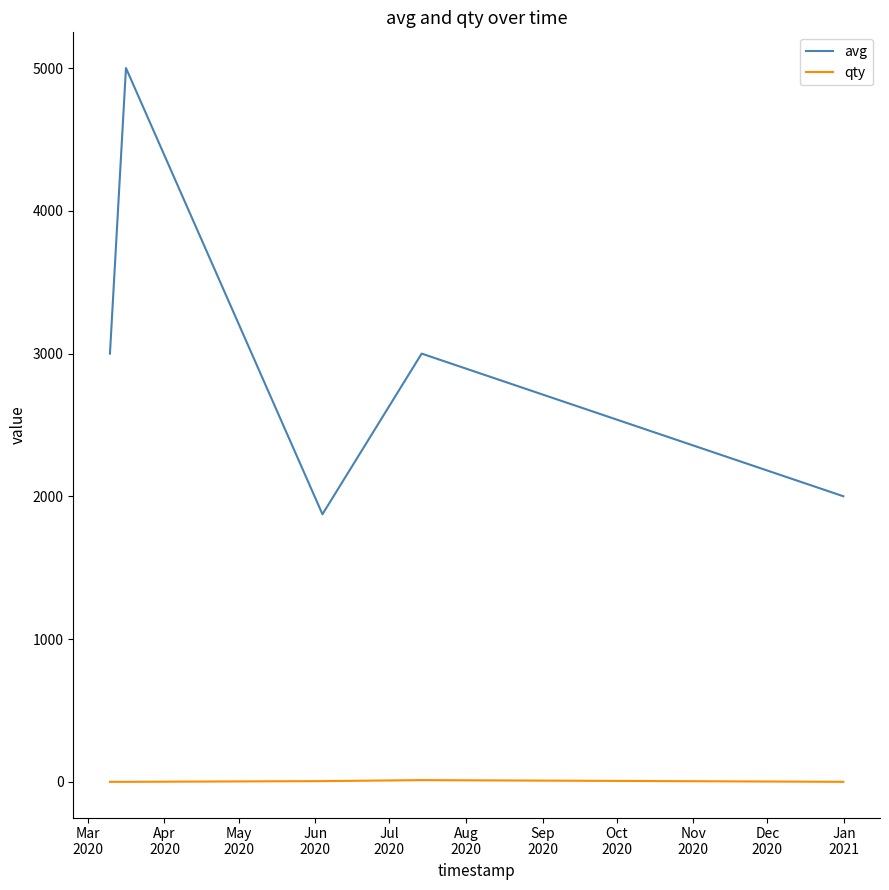

How many values in the qty series exceed 1?

2